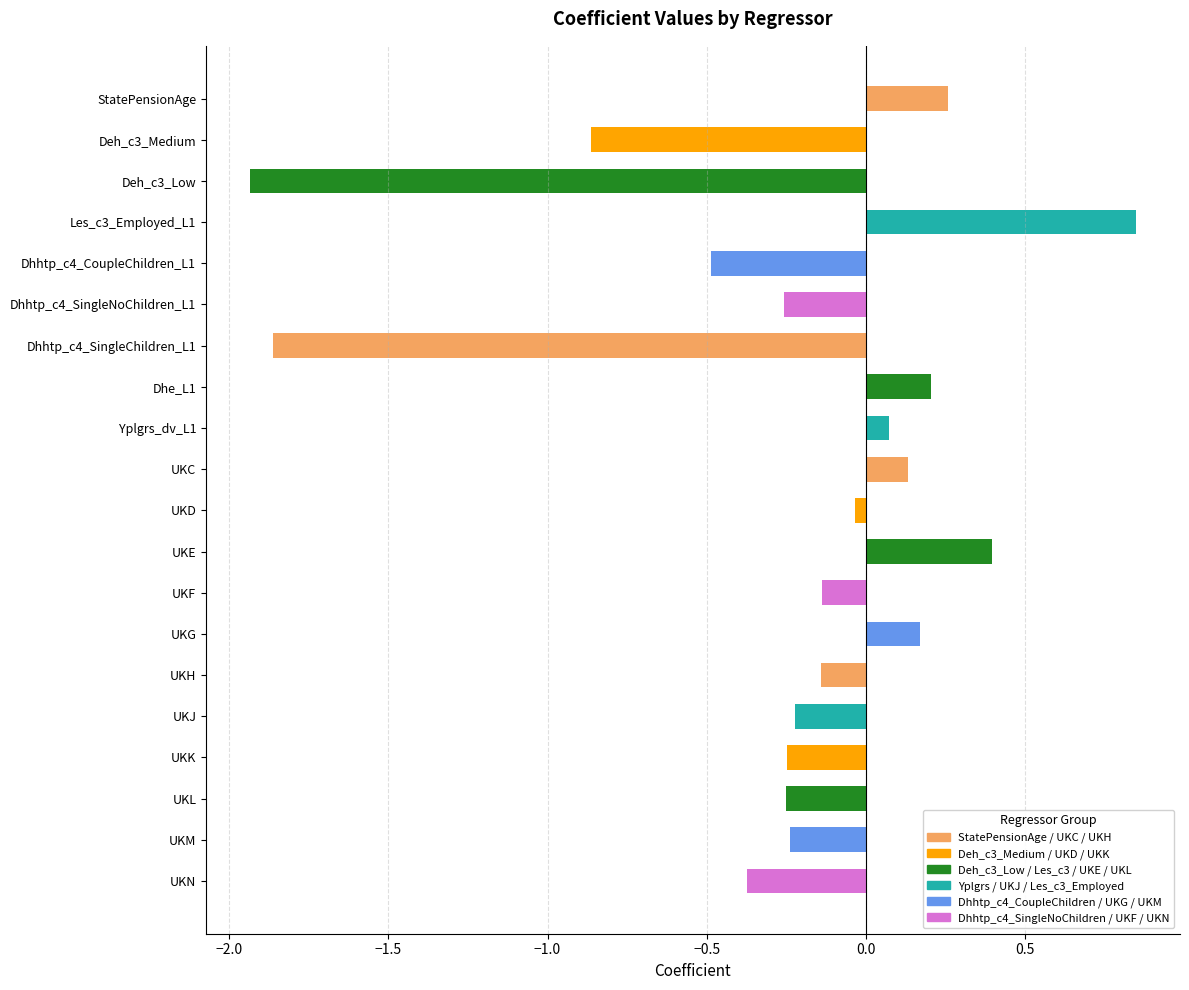

What is the sum of all values?

-5.0